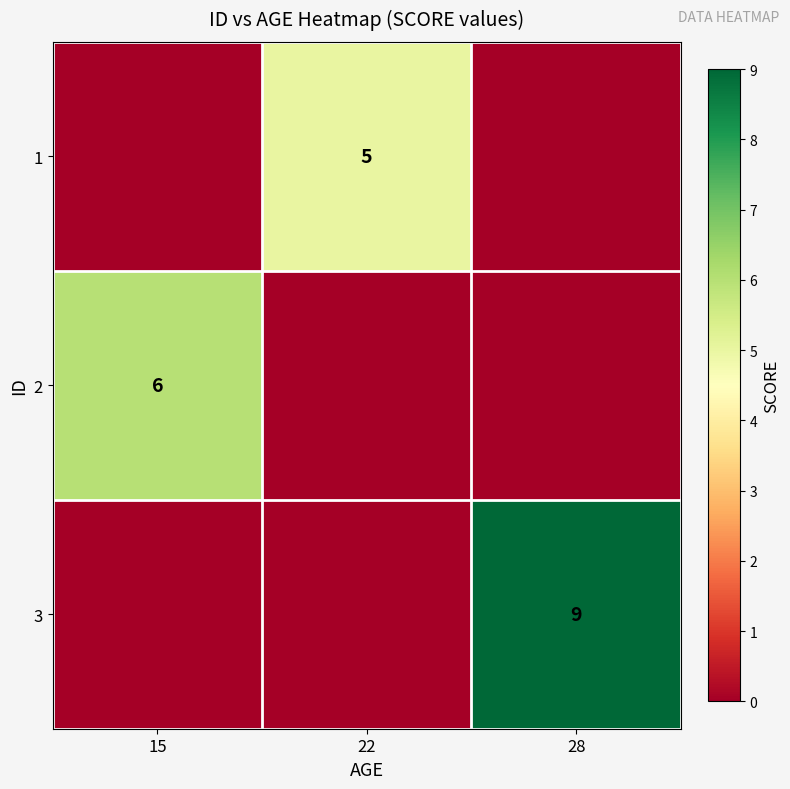

The value of 1 at 22 is 5. True or false?

True